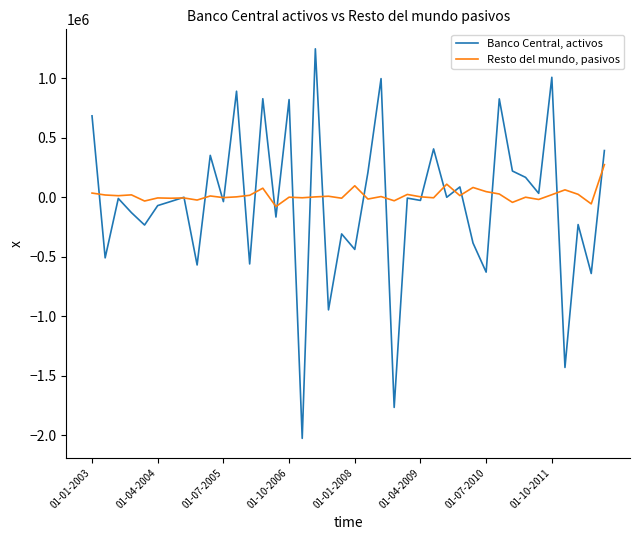

What is the maximum value for Resto del mundo, pasivos?

272864